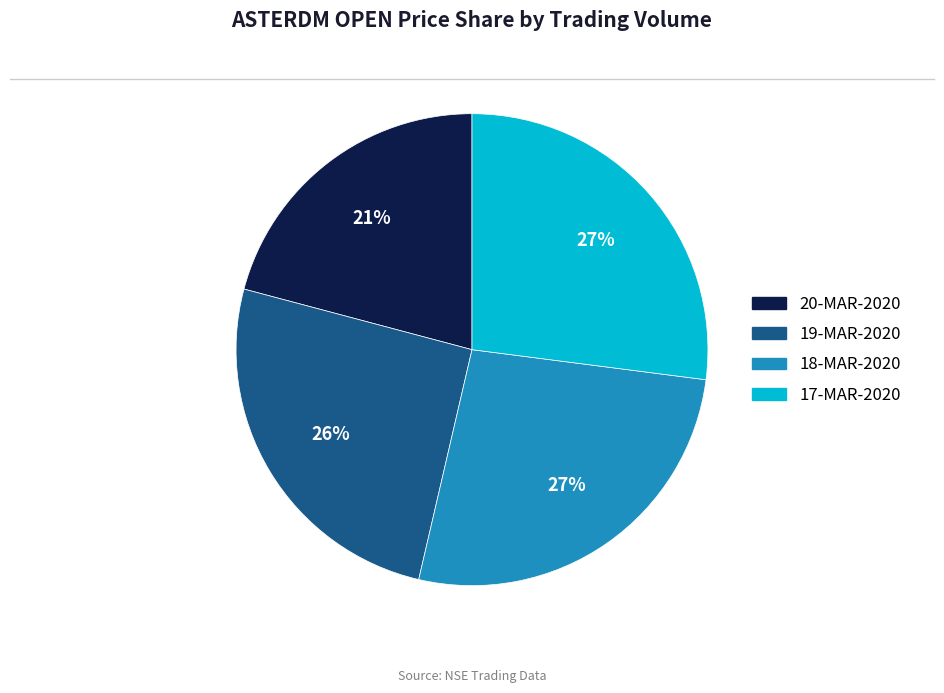

Does any single category account for the majority?

No